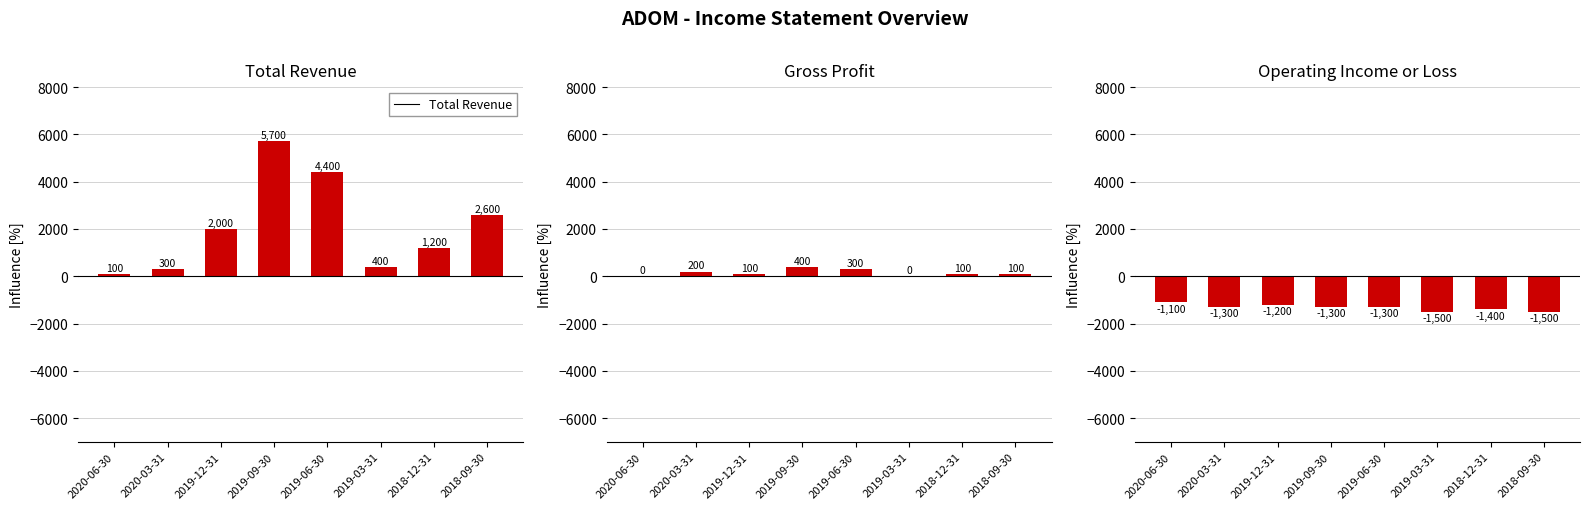

Rank the series at 2018-12-31 from highest to lowest value.

Total Revenue, Gross Profit, Operating Income or Loss